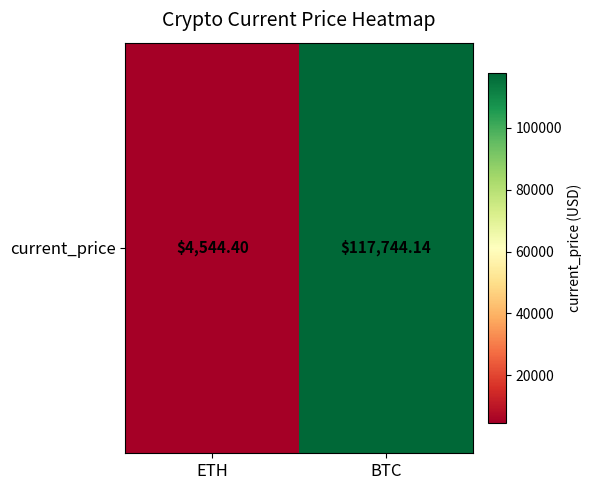

Between BTC and ETH, which is larger?

BTC